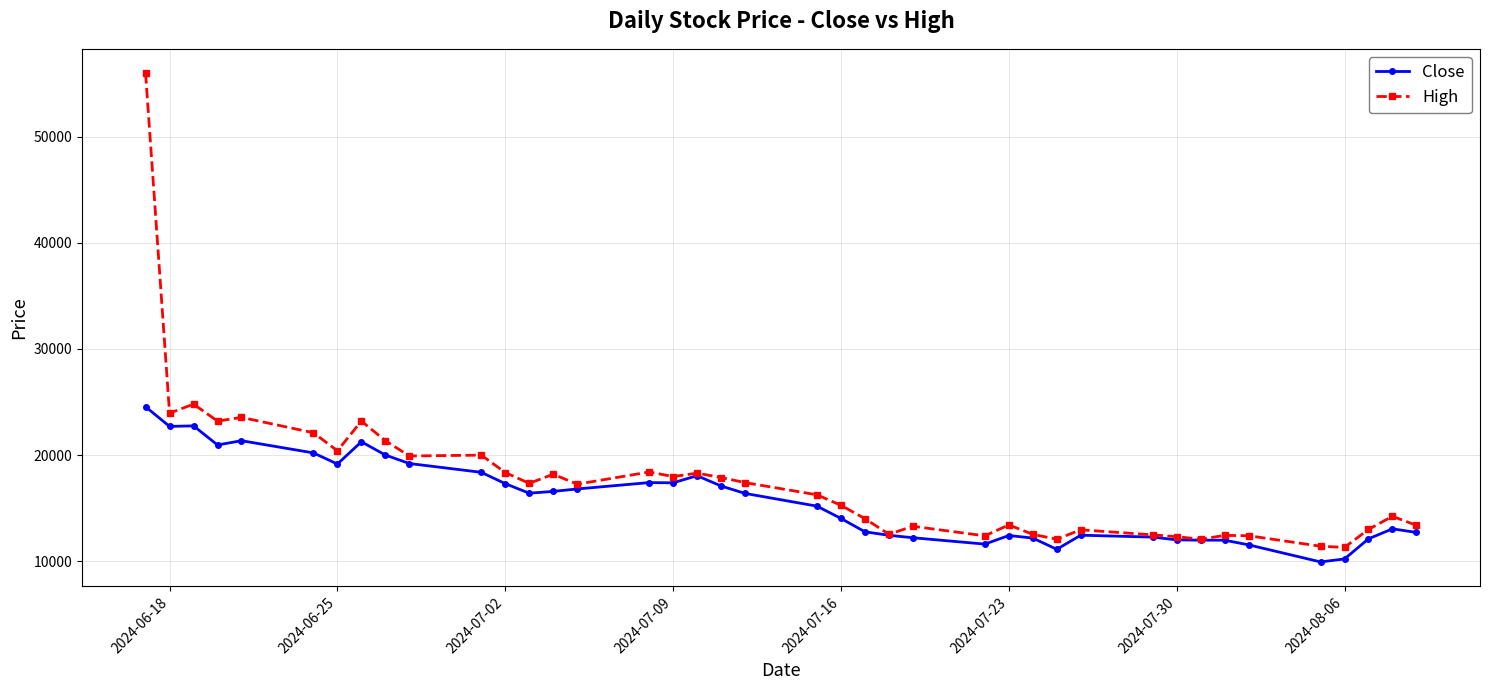

What is the sum of all High values?

699060